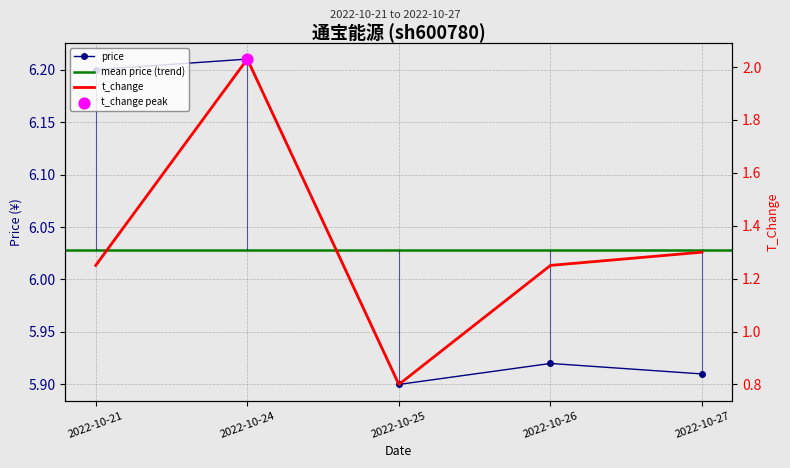

Which series reaches the maximum Y coordinate?

price